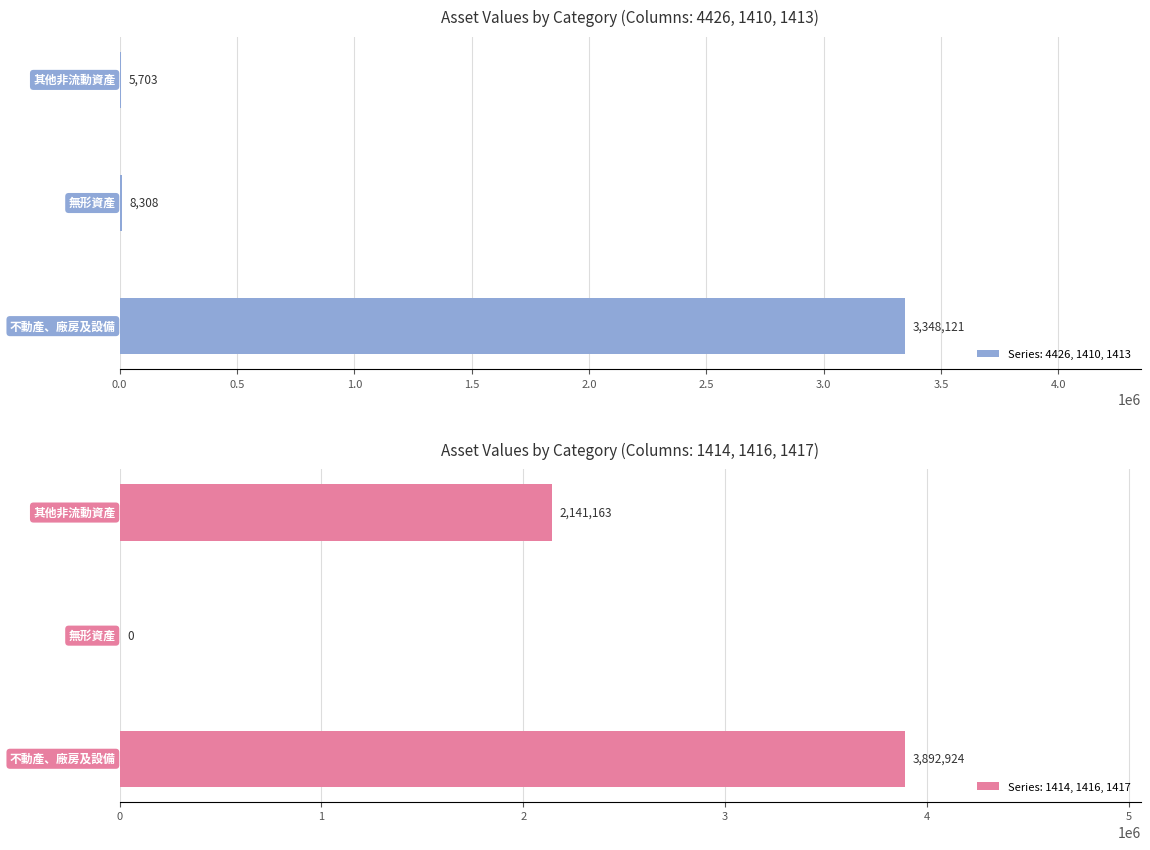

What is the maximum value for Series: 4426, 1410, 1413?

3348121